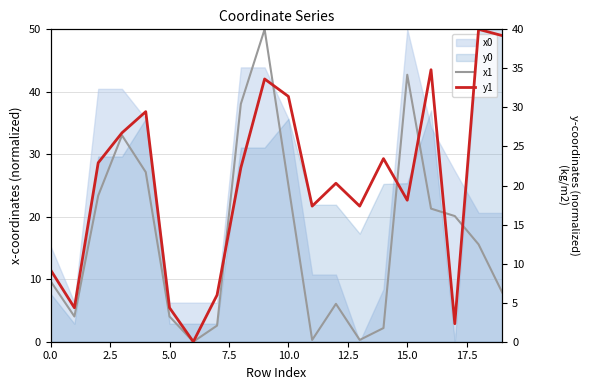

Between 16 and 17.5, which is larger?

16